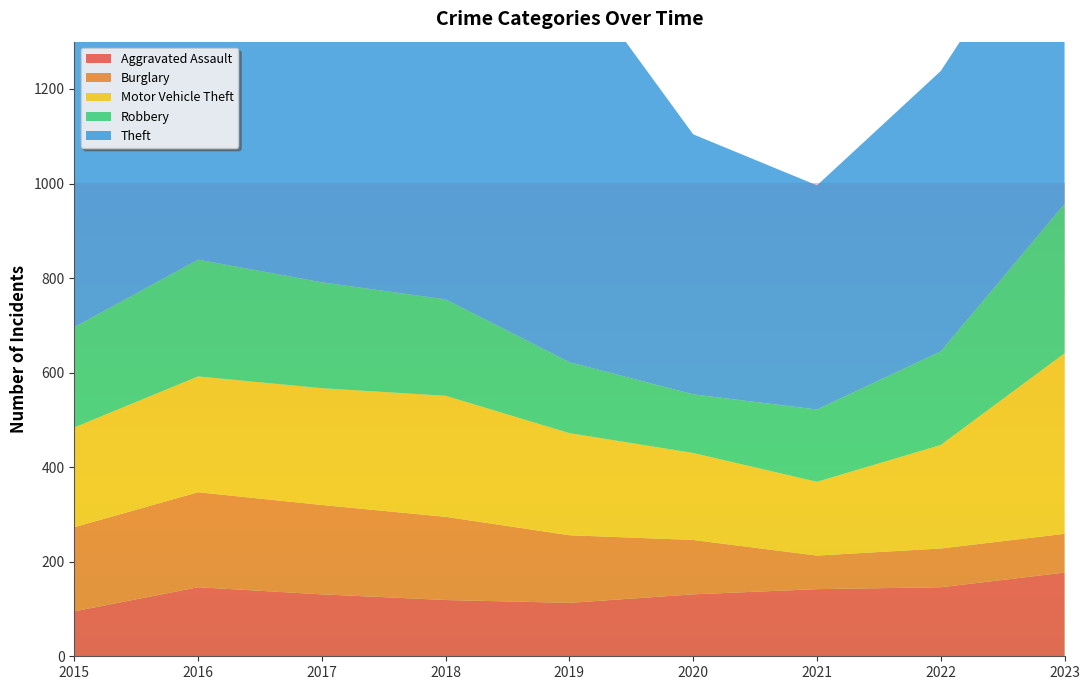

Reading left to right, what are all the values shown in this chart?

Aggravated Assault: 95	146	131	119	113	131	142	146	177
Burglary: 178	201	189	176	143	115	71	82	82
Motor Vehicle Theft: 211	245	247	256	216	184	156	219	382
Robbery: 212	247	224	204	150	124	153	198	316
Theft: 774	858	916	856	841	550	474	593	681